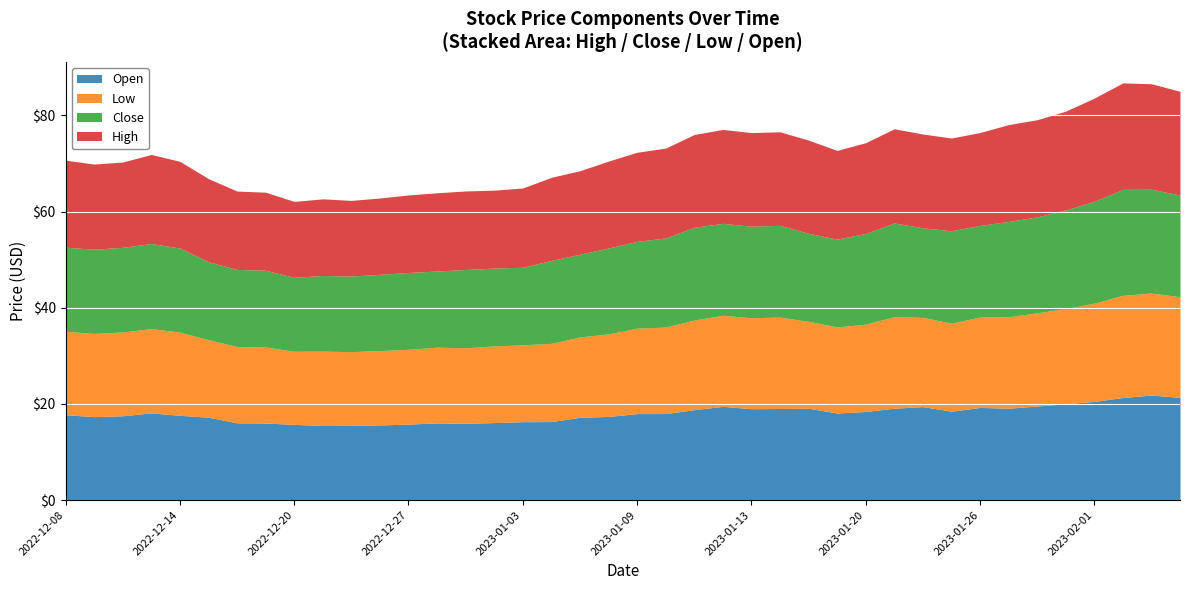

What is the sum of all High values?

734.5